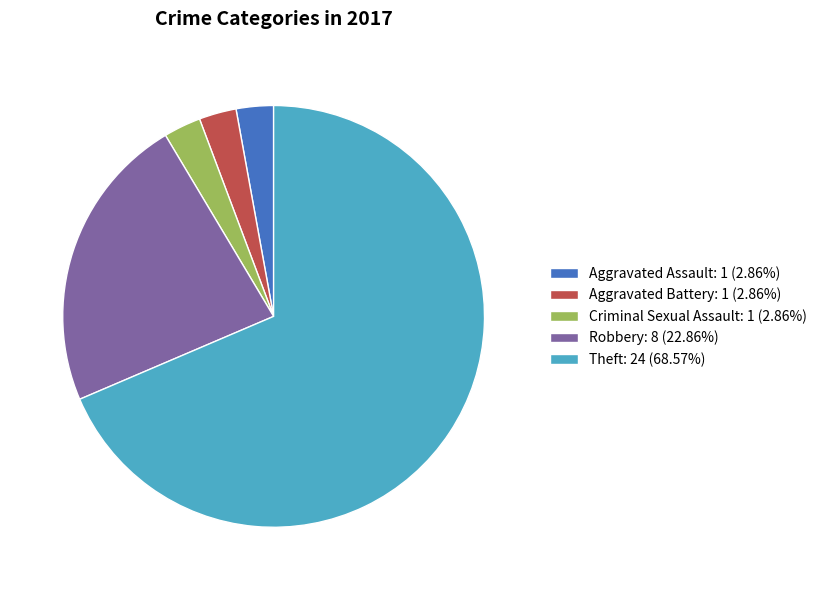

True or false: Robbery accounts for 17% of the total.

False